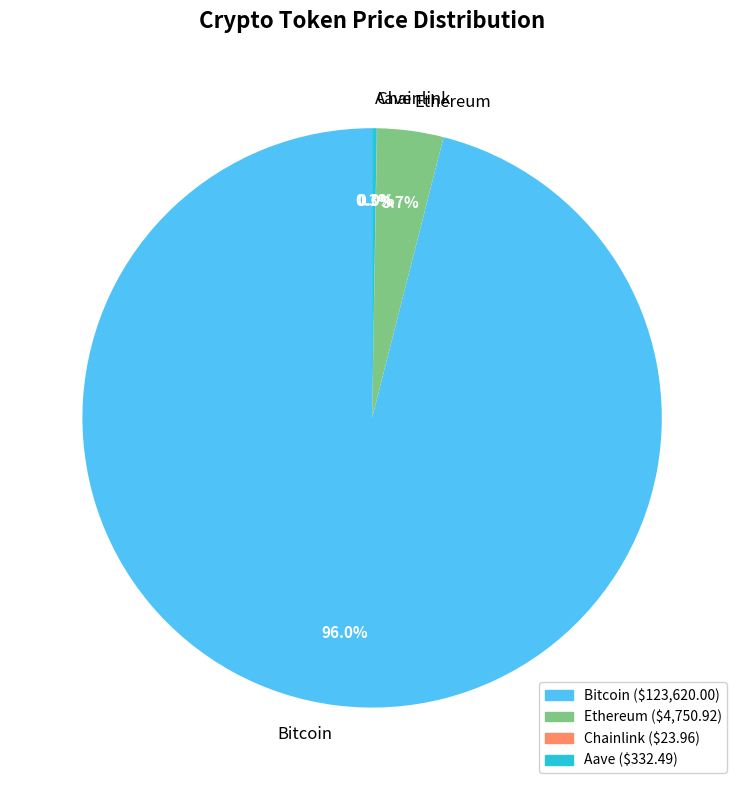

Combined, do Ethereum and Bitcoin account for over 50%?

Yes